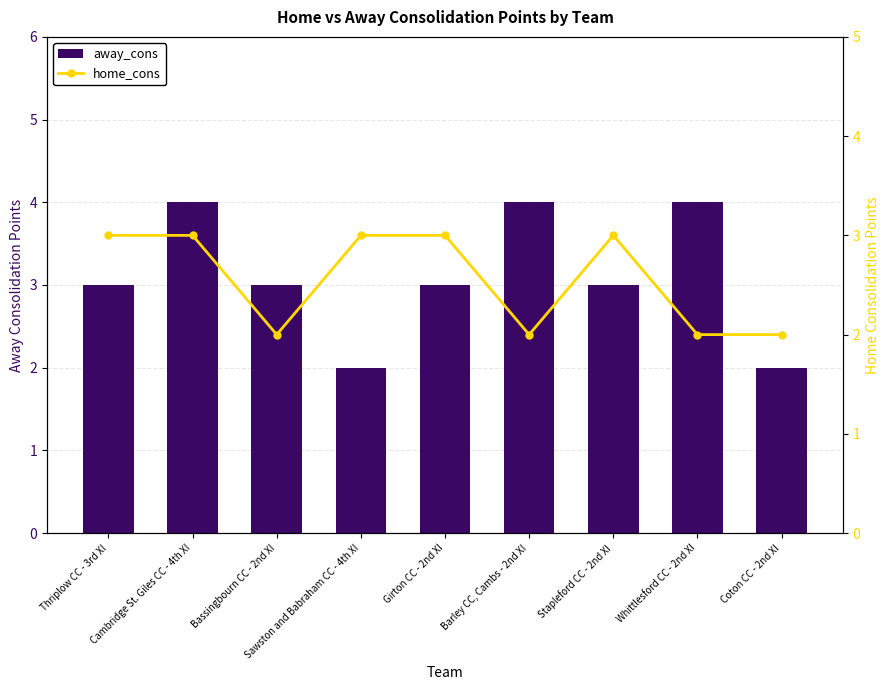

At which category does the chart reach its minimum across all series?

Sawston and Babraham CC - 4th XI